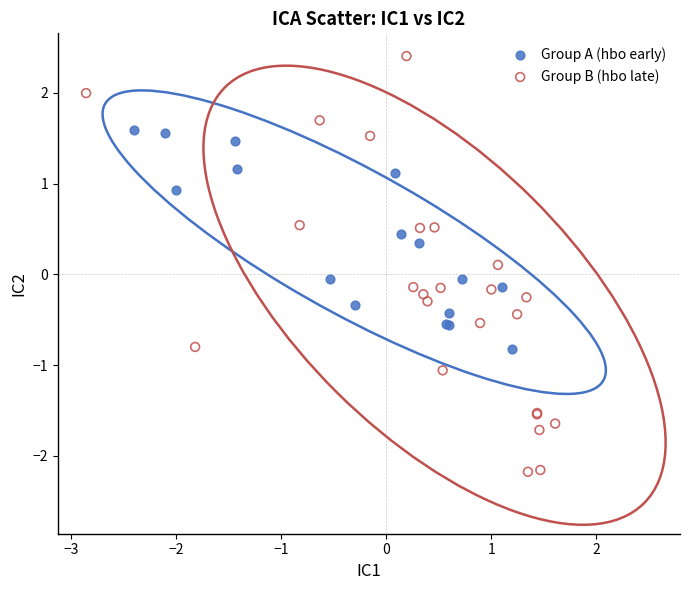

Which series has the widest spread of Y values?

Group B (hbo late)